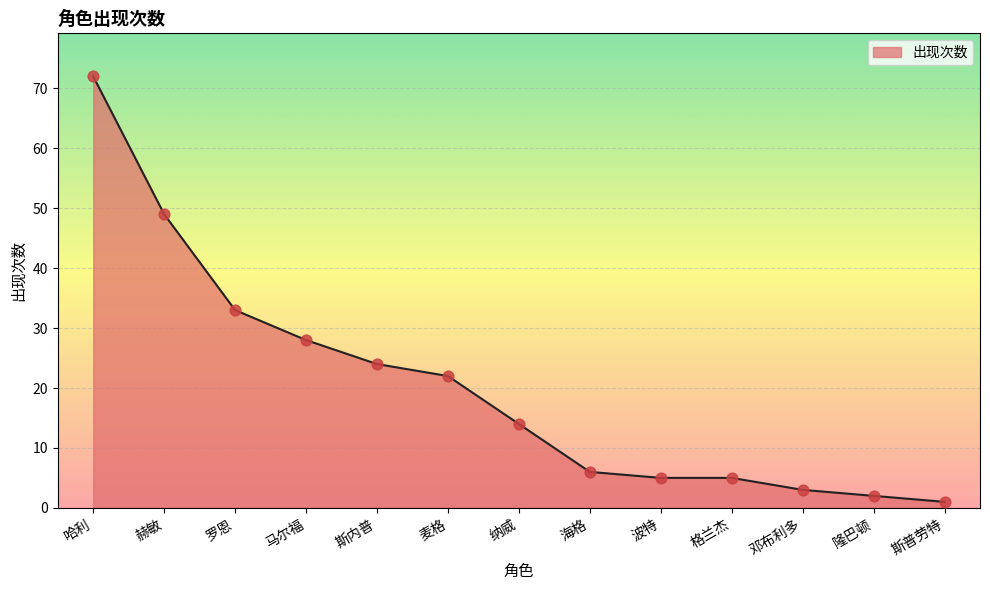

Approximately how many times larger is the value at 海格 compared to 麦格?

0.3